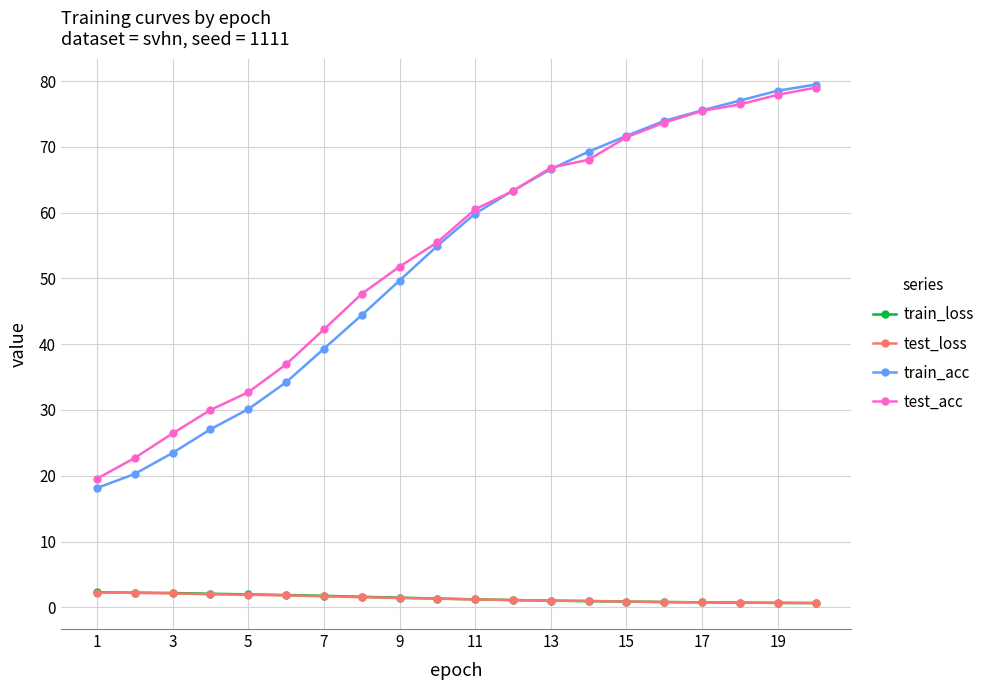

Which series has the largest range (max minus min)?

train_acc